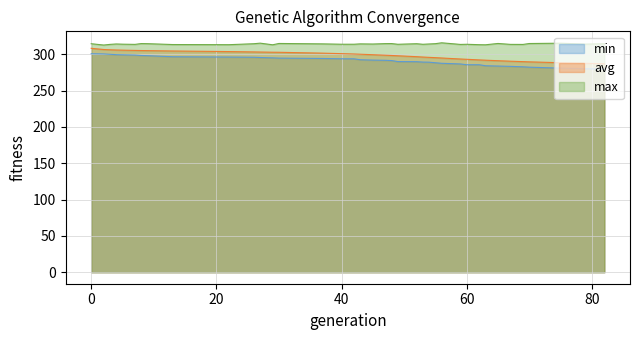

True or false: avg and min cross at least once.

False